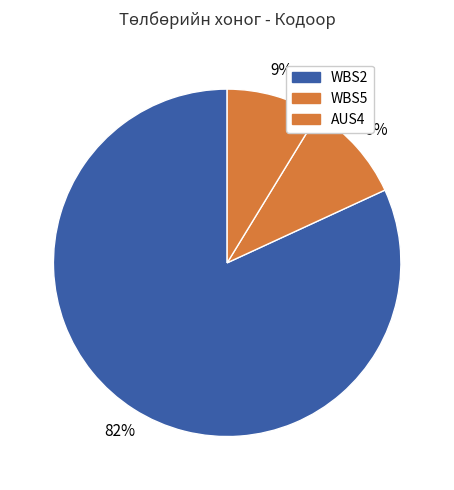

Count the number of slices in the pie.

3